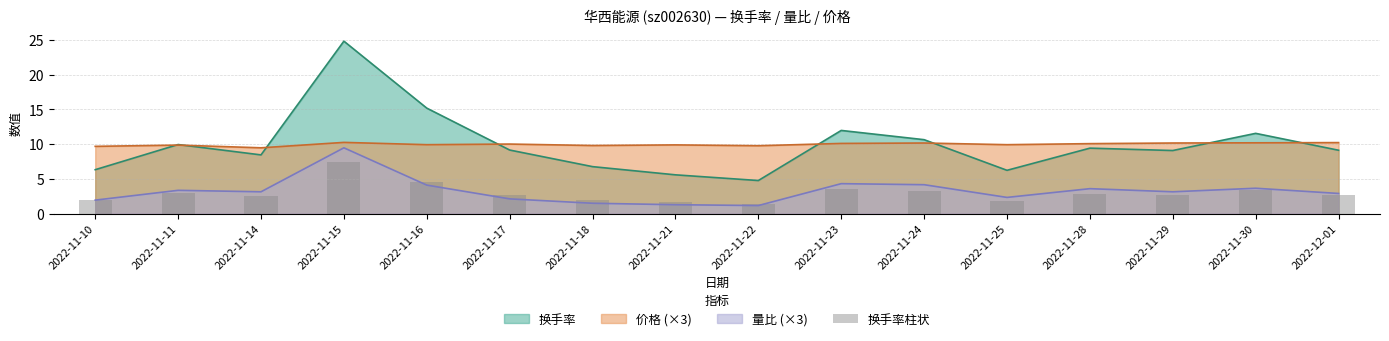

What is the value of the 4th bar from the left?

7.4